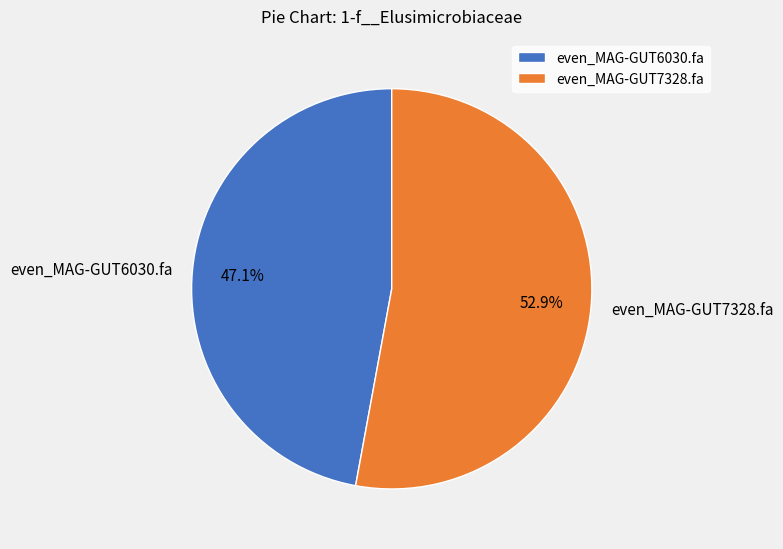

What is the largest slice in the pie chart?

even_MAG-GUT7328.fa